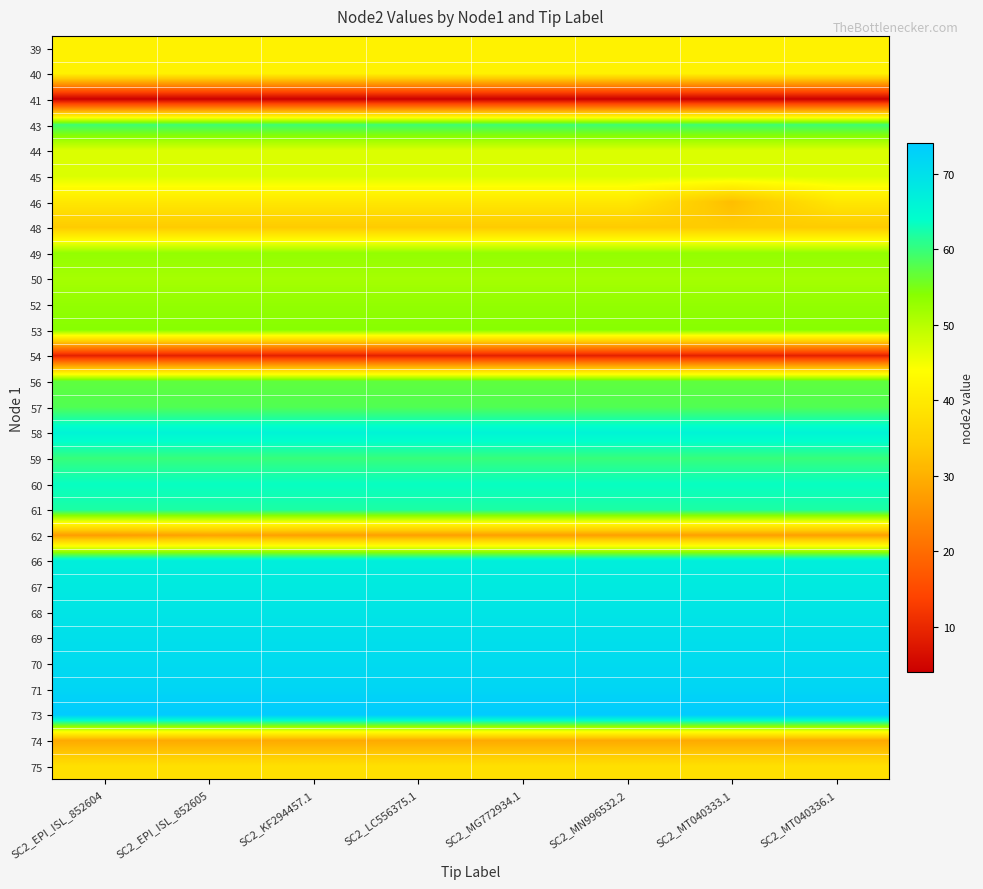

What is the minimum value shown in the chart?

4.0